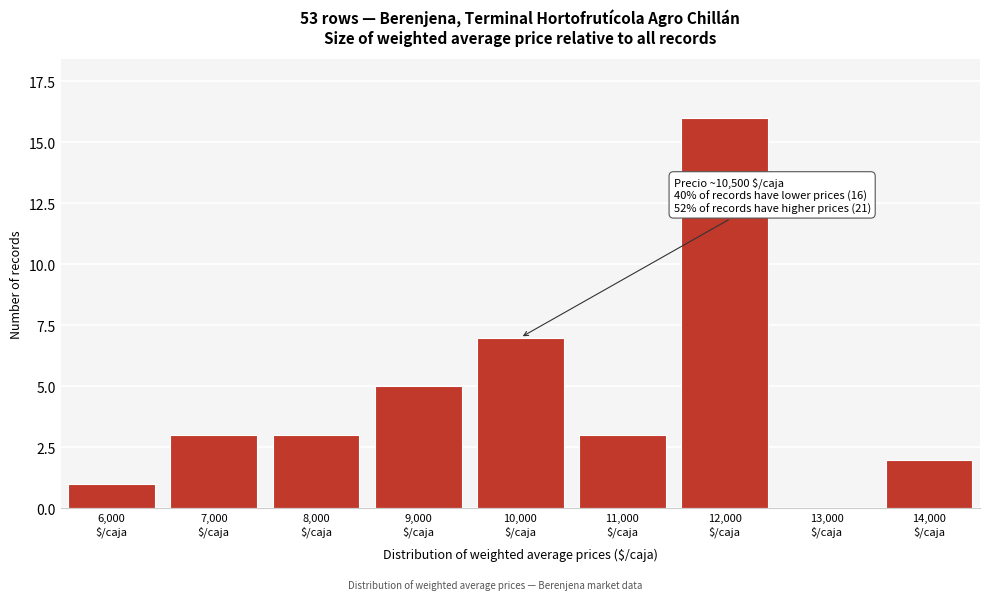

What is the maximum value shown in the chart?

16